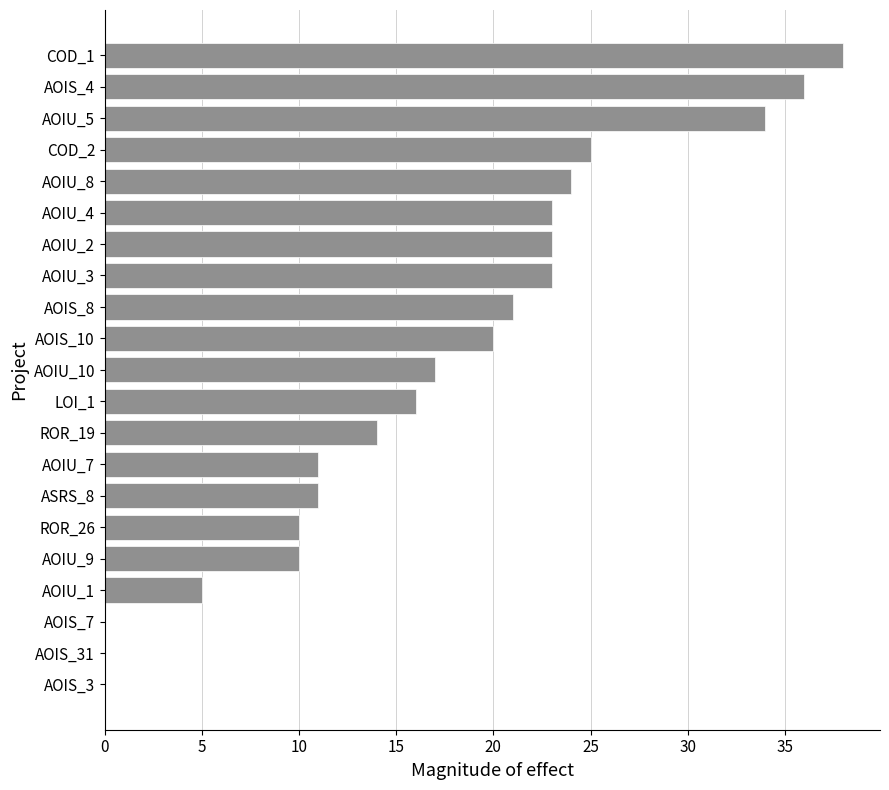

Which category has the highest value across all series?

COD_1